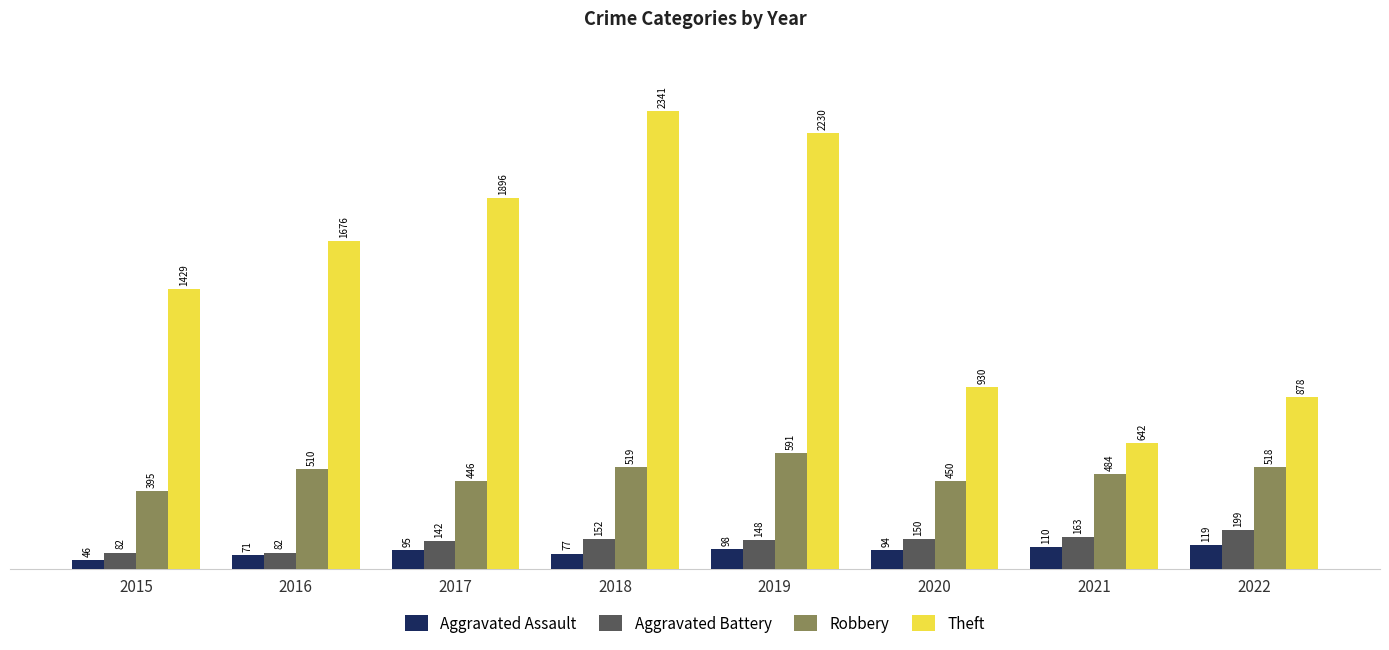

Reading left to right, transcribe all the data shown in this chart.

Aggravated Assault: 46	71	95	77	98	94	110	119
Aggravated Battery: 82	82	142	152	148	150	163	199
Robbery: 395	510	446	519	591	450	484	518
Theft: 1429	1676	1896	2341	2230	930	642	878